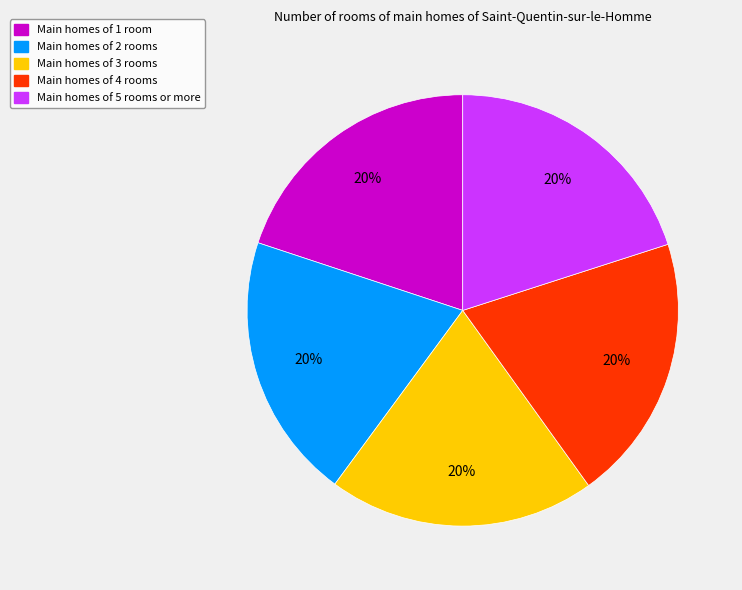

Is there a majority slice in this chart?

No